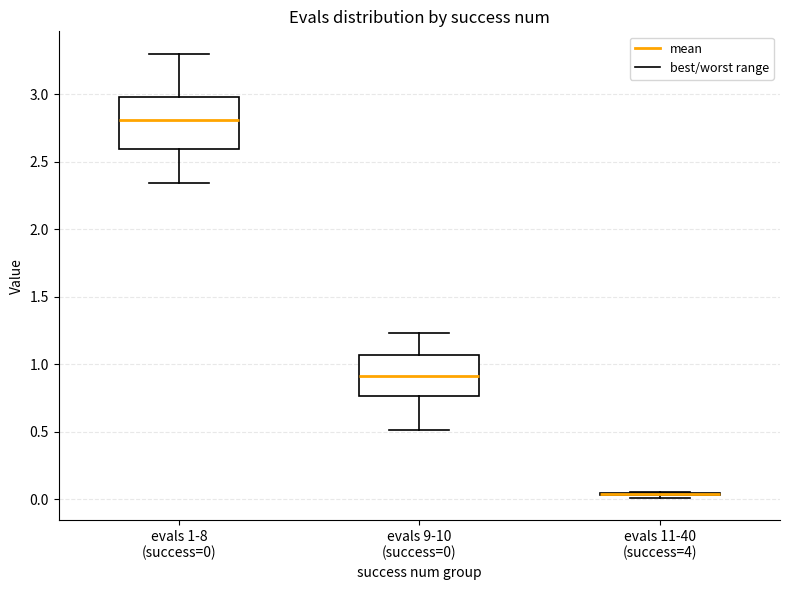

Reading left to right, read every box against the y-axis: the position of its median line, the range the box covers, and the ends of its whiskers. The values are not printed on the chart, so give them approximately, as read against the axis.

evals 1-8 (success=0): median 2.80, box 2.60 to 3.00, whiskers 2.35 to 3.30
evals 9-10 (success=0): median 0.90, box 0.75 to 1.05, whiskers 0.50 to 1.25
evals 11-40 (success=4): box collapsed to a line at 0.05, whiskers 0.00 to 0.05